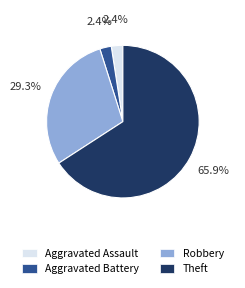

Which category accounts for the majority?

Theft